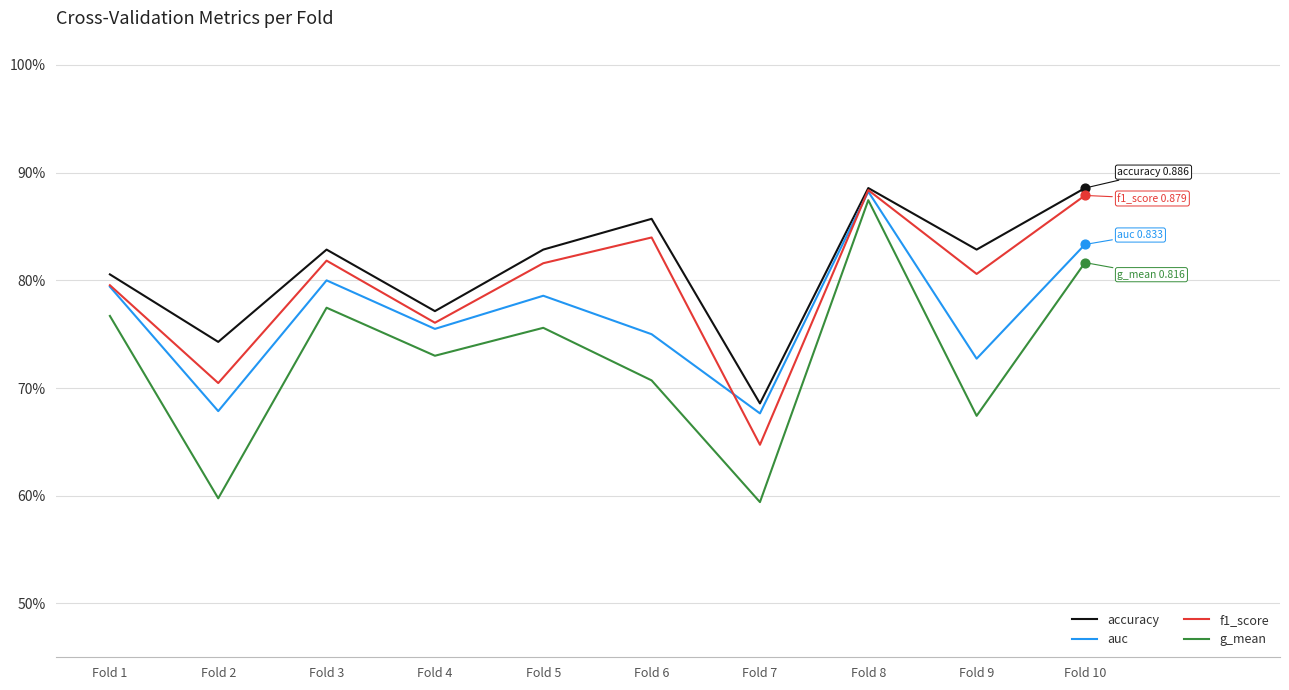

What are all the series names shown in the legend?

accuracy, auc, f1_score, g_mean